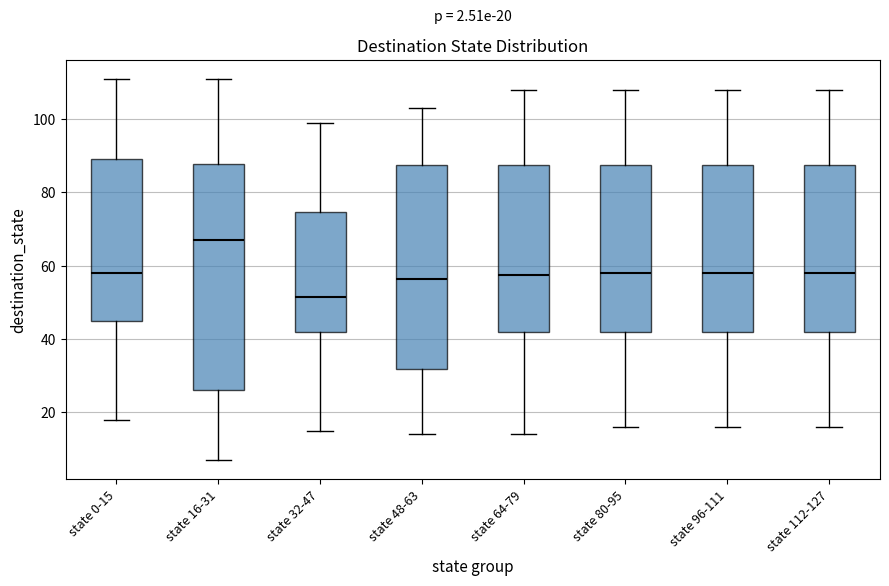

Which box's median line is the highest?

state 16-31